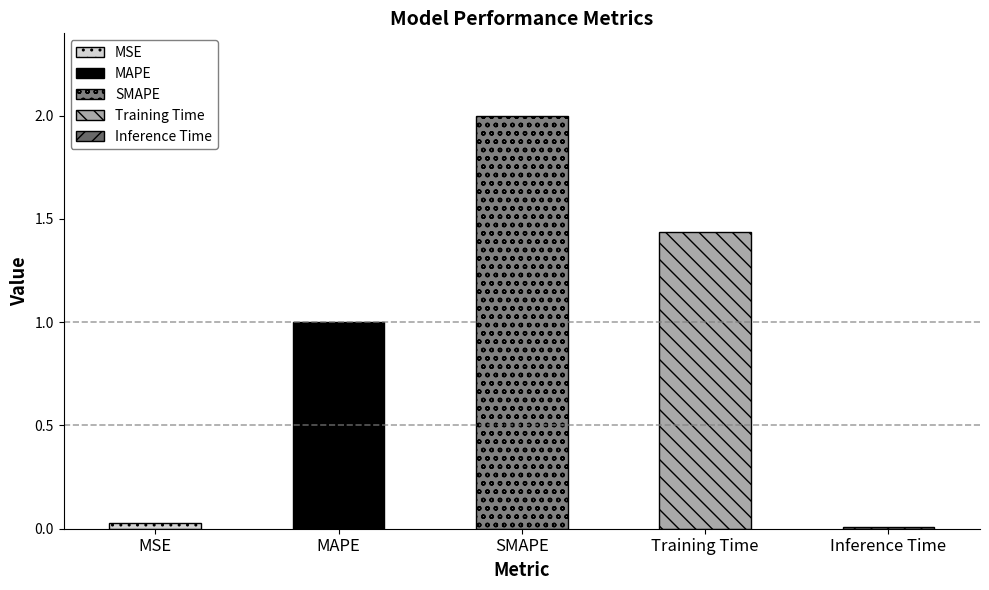

What is the difference between the maximum and minimum values?

2.0